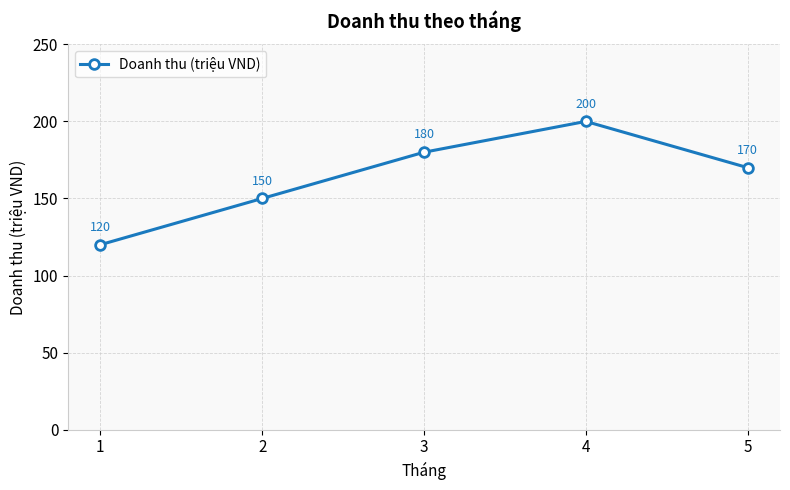

What is the approximate value at 4, to the nearest 5?

200